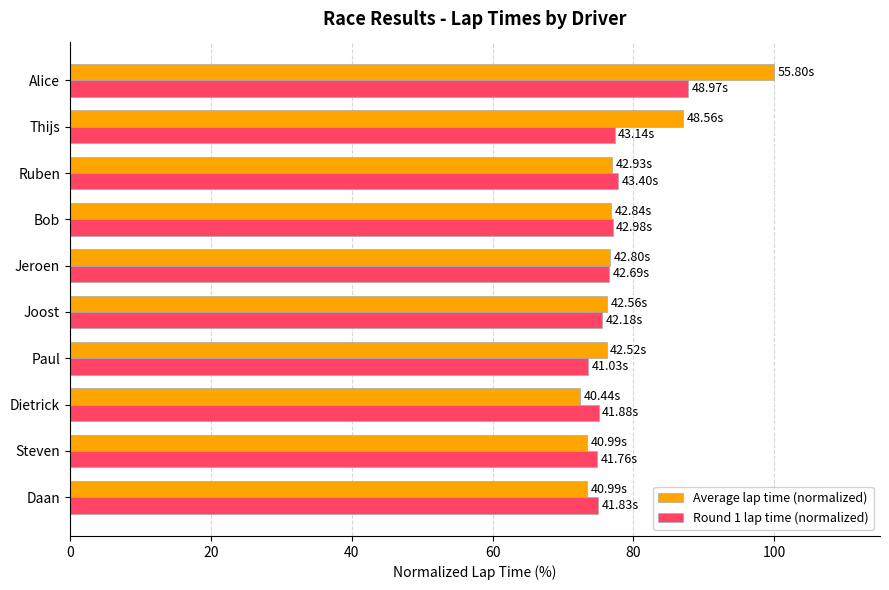

Which category has the highest value across all series?

Alice